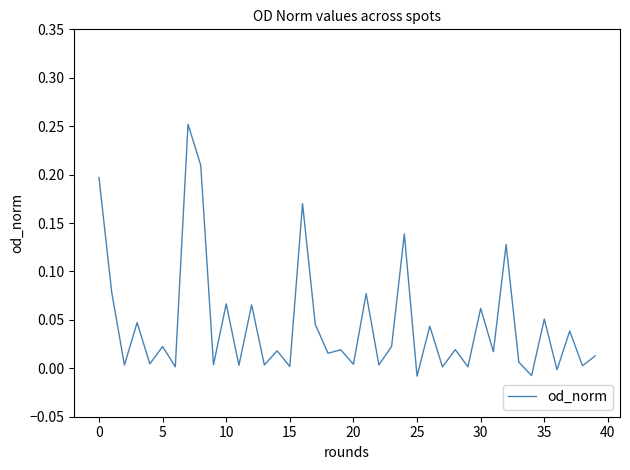

Does the chart have visible grid lines?

No